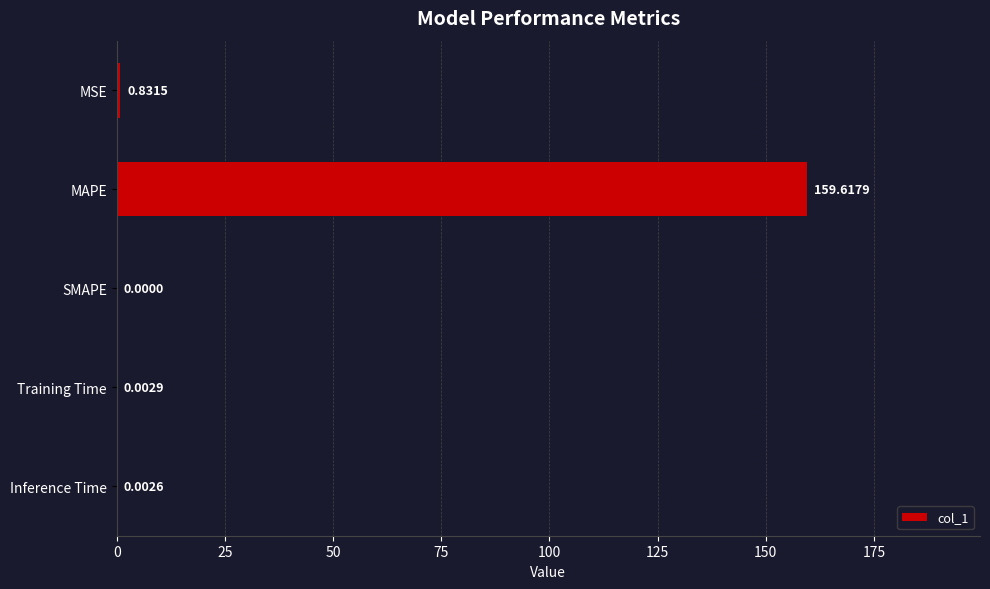

How many categories are shown in the chart?

5